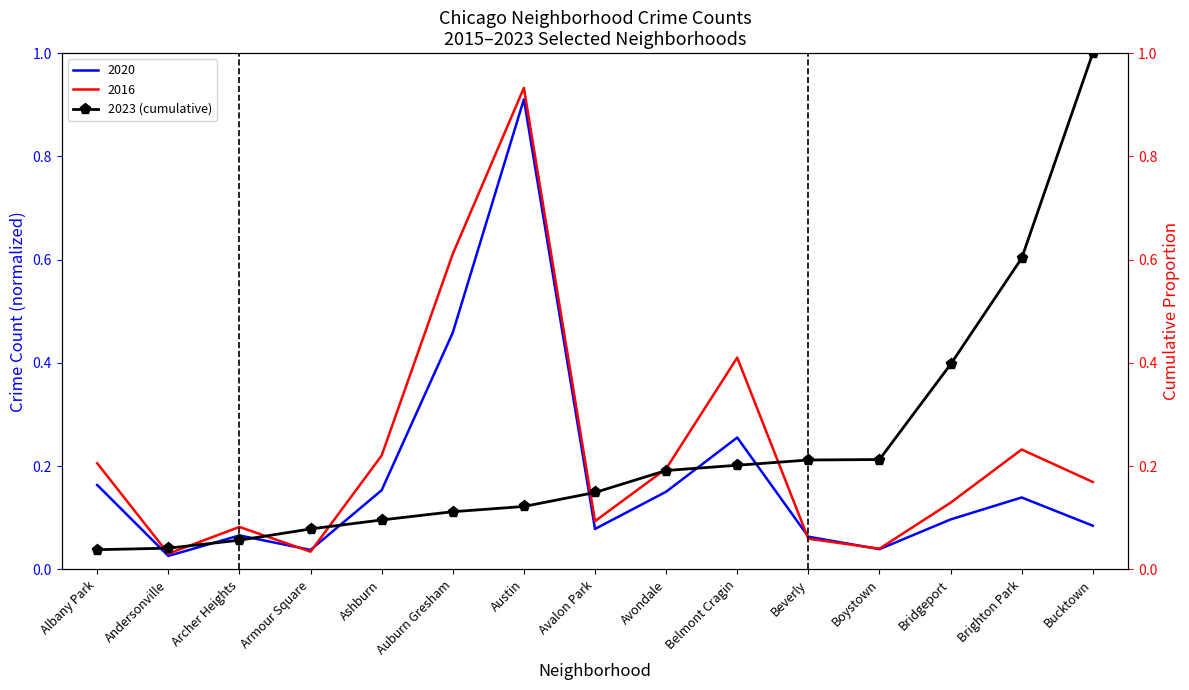

True or false: 2020 has a value of 1.5 at Austin.

False